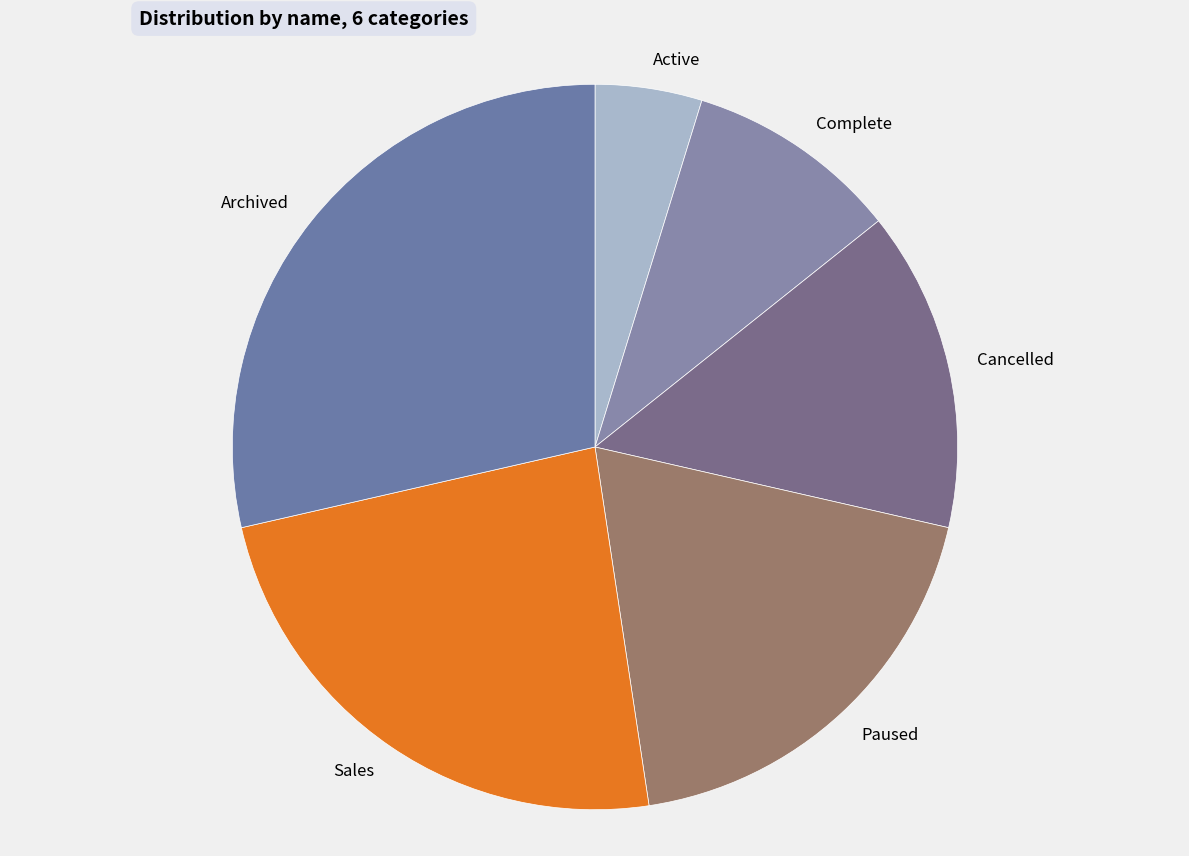

Rank the categories by value from highest to lowest.

Archived, Sales, Paused, Cancelled, Complete, Active